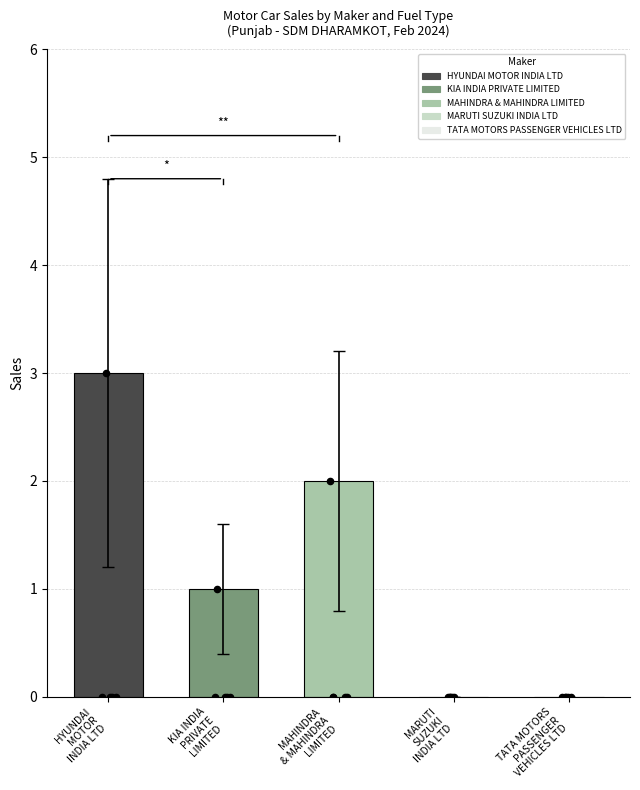

What is the total value across all series at 0?

6